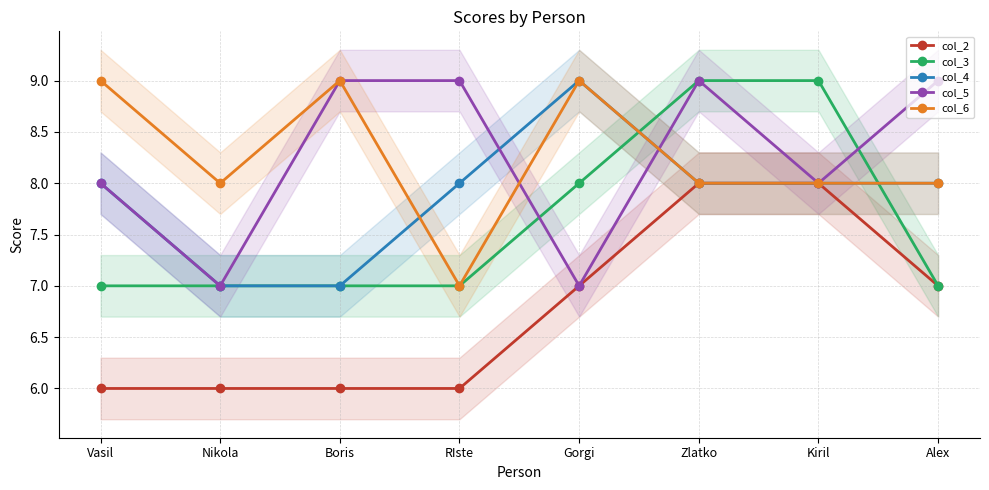

What are all the series names shown in the legend?

col_2, col_3, col_4, col_5, col_6